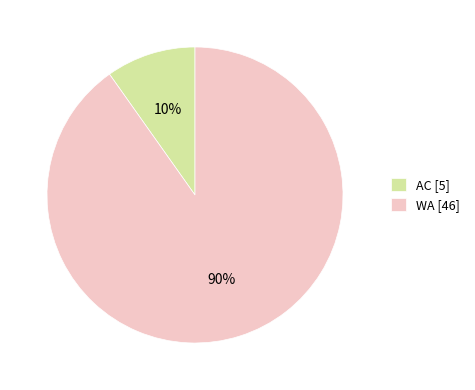

Is it true that WA is 90% of the pie?

True